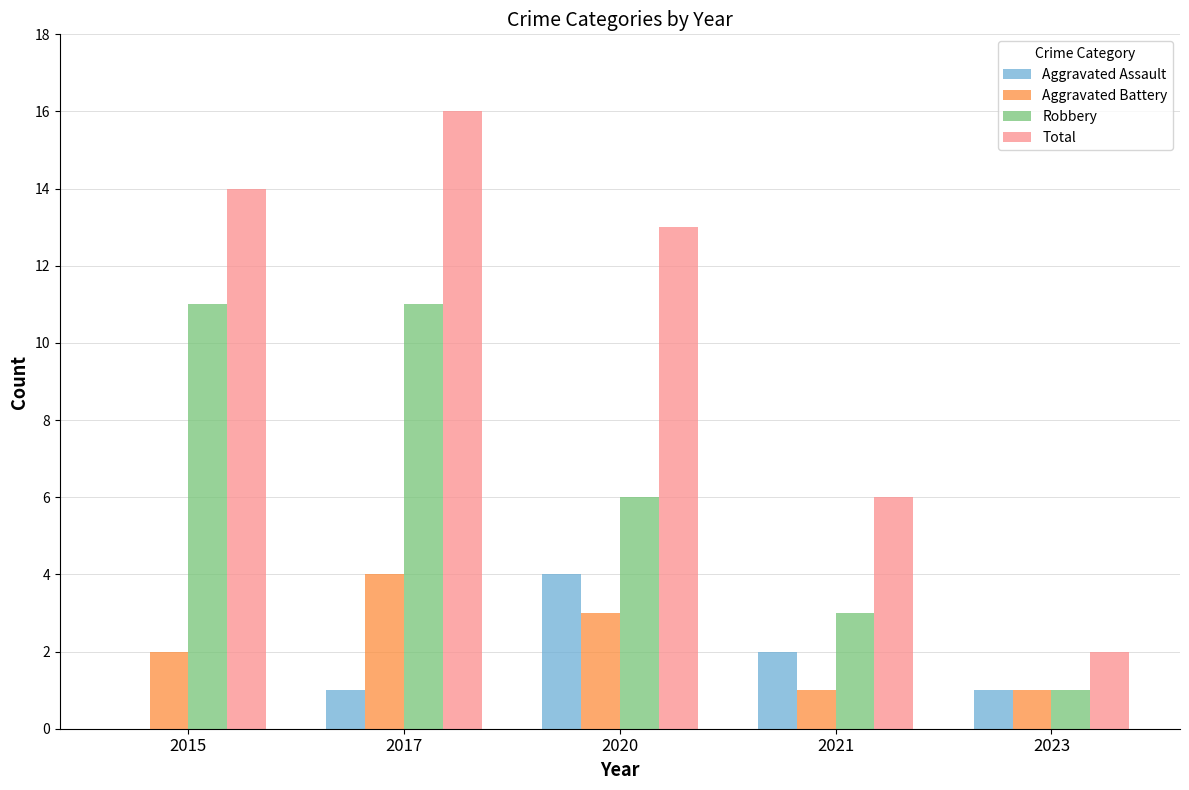

Is the value of Robbery at 2015 greater than the value of Aggravated Assault at 2017?

Yes